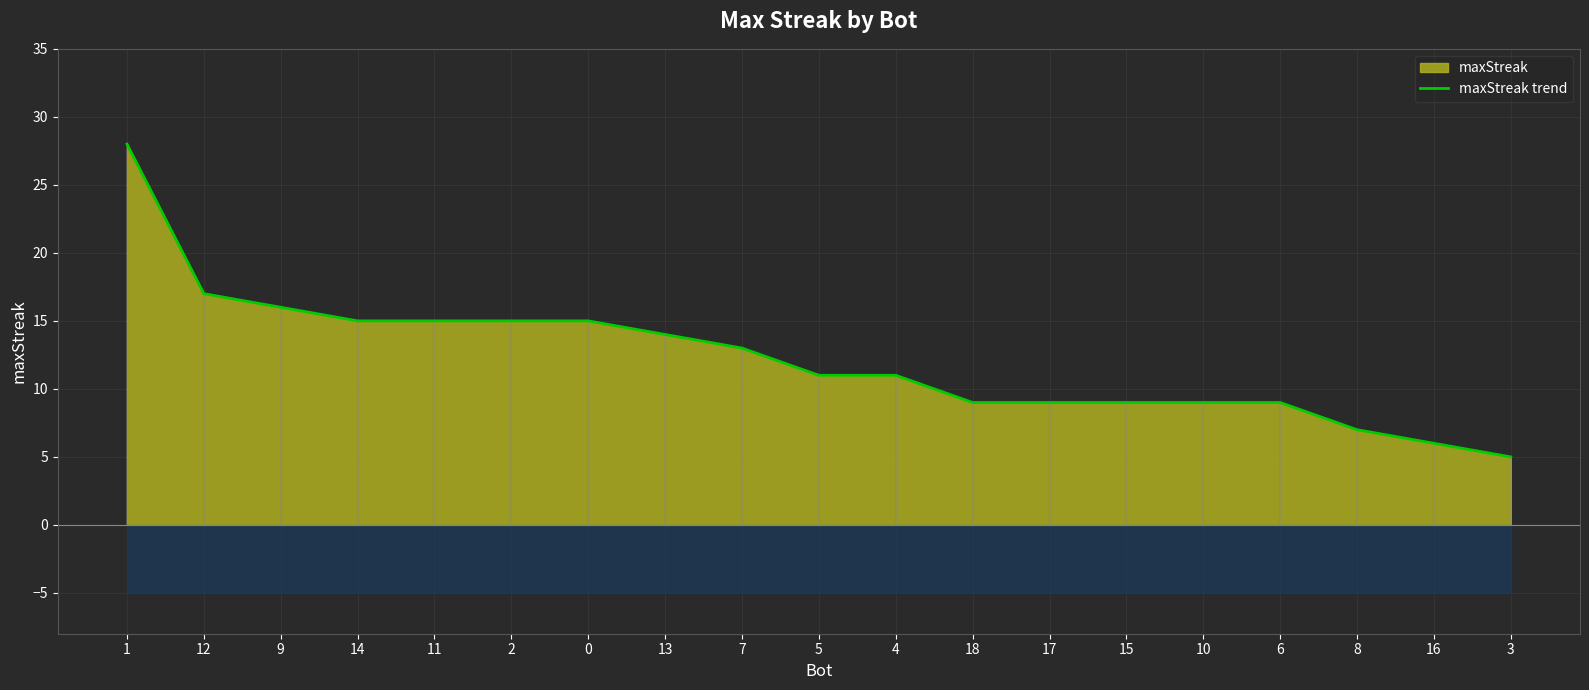

How many distinct data groups are displayed?

1